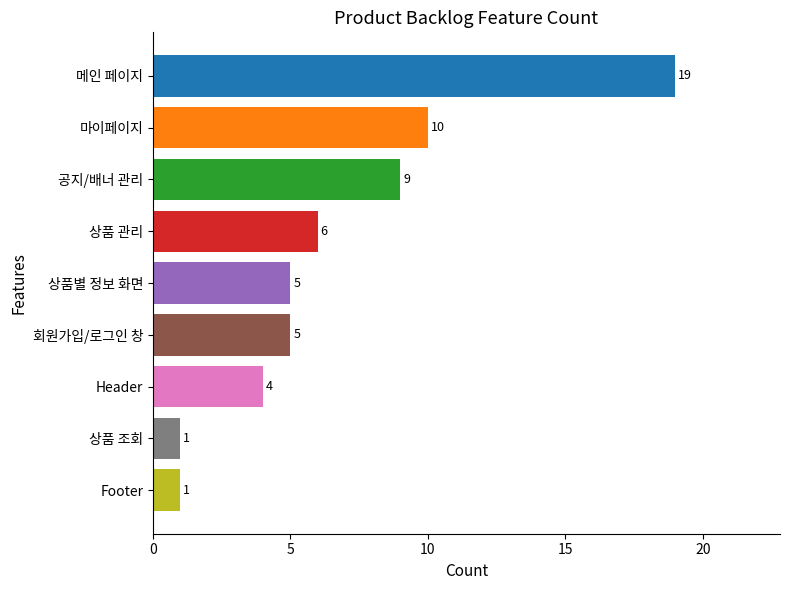

What is the greatest value displayed?

19